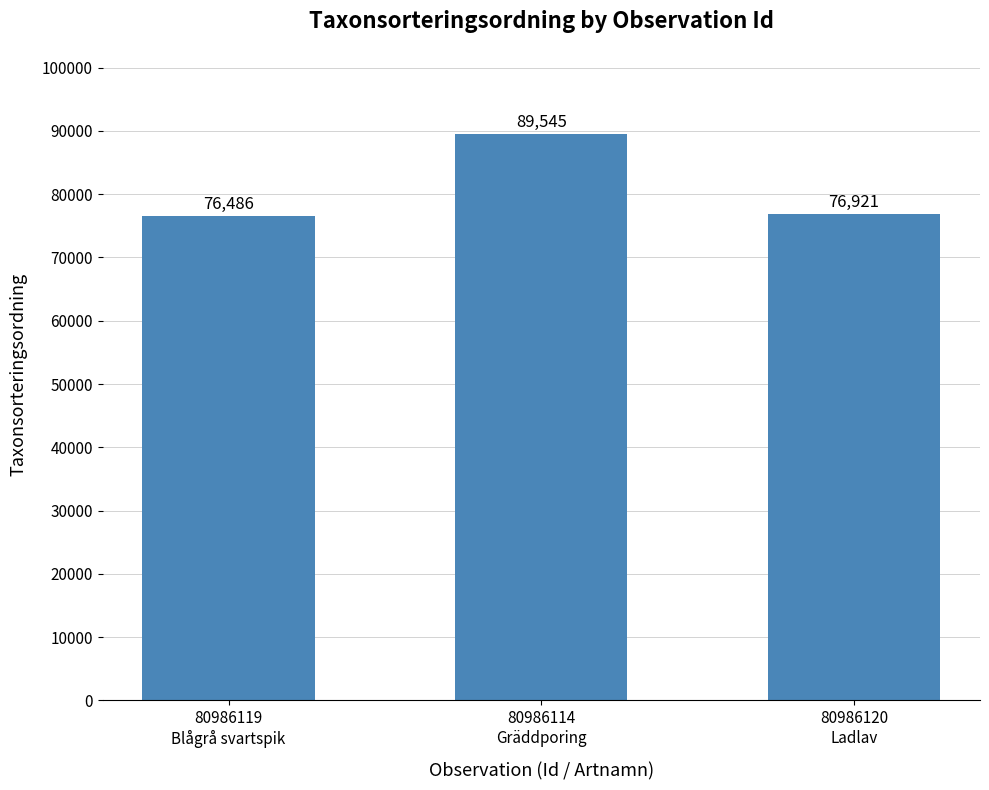

Where is the data nearest to the value 83015?

80986120
Ladlav